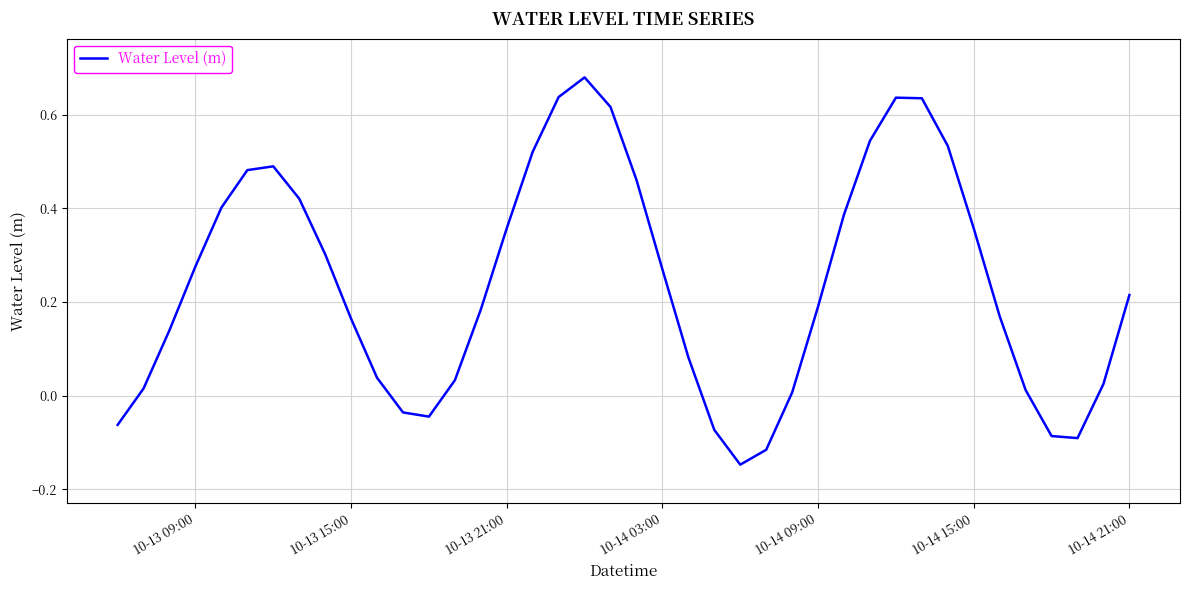

How many lines are shown in the chart?

1